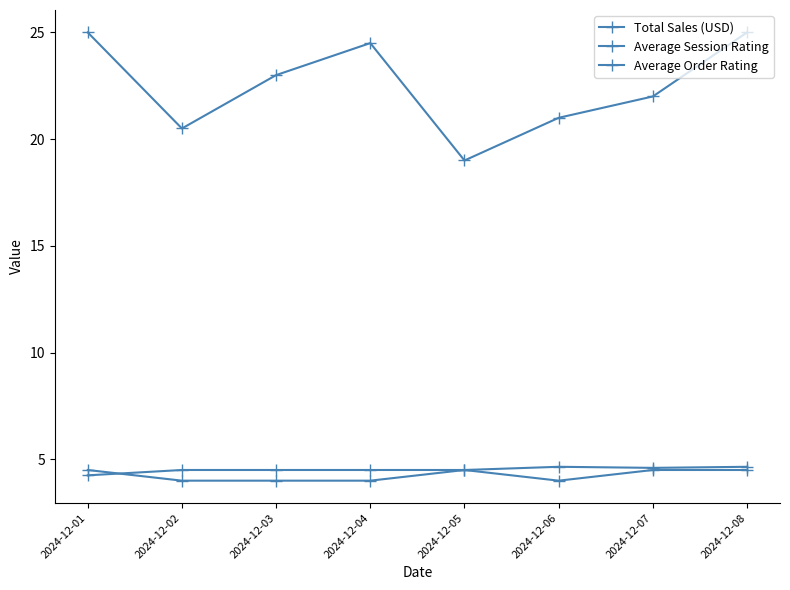

Count the number of categories in the chart.

8